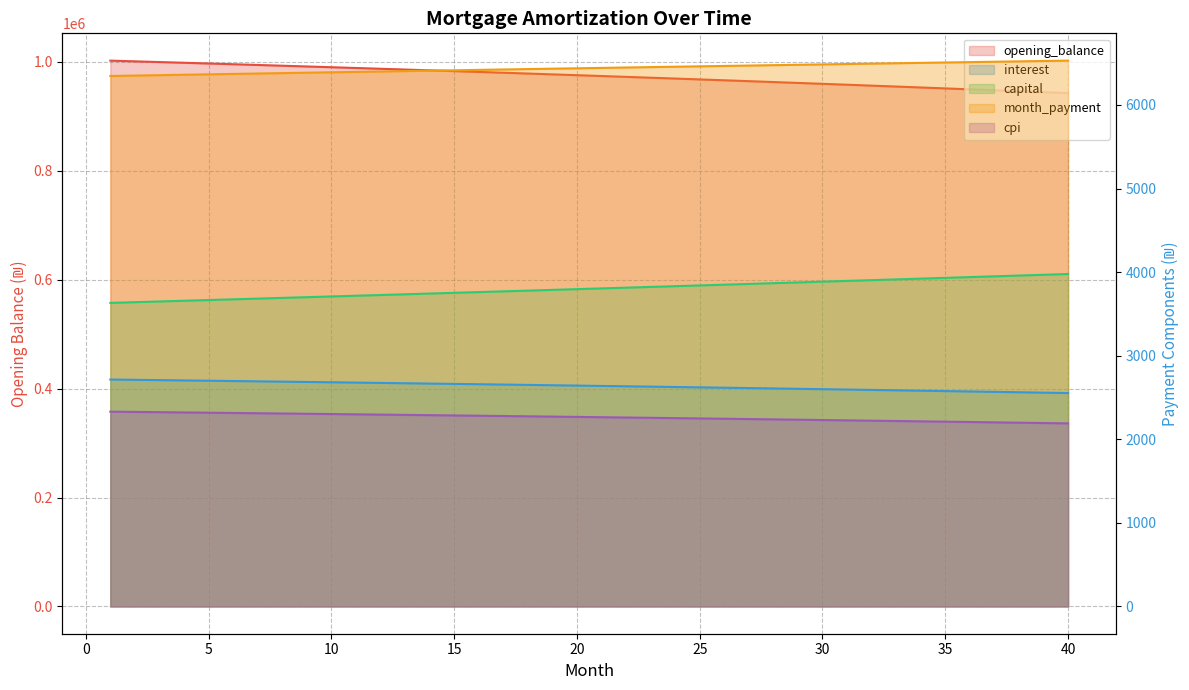

What is the minimum value for month_payment?

6346.3